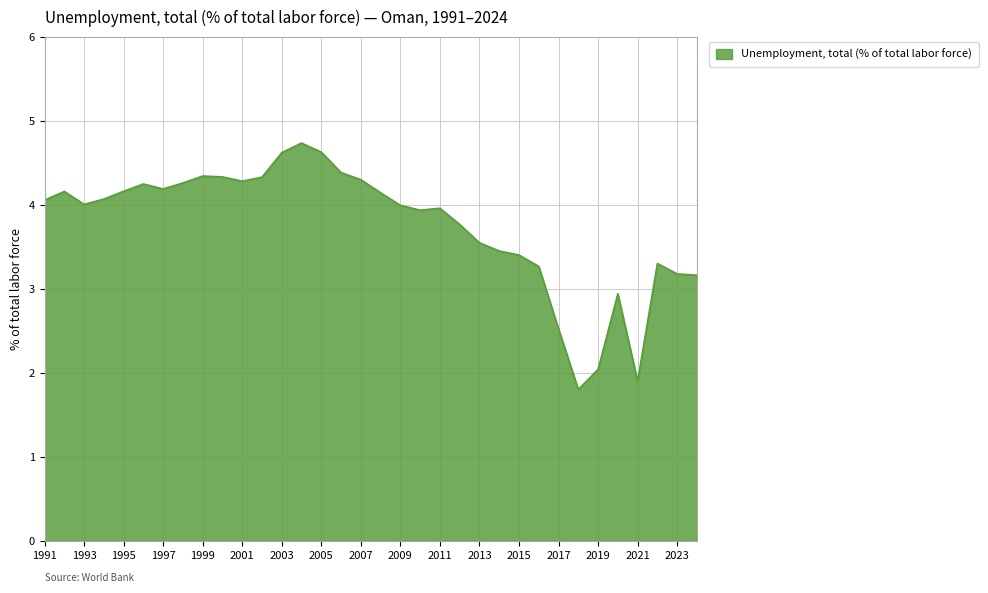

What is the maximum value shown in the chart?

4.7